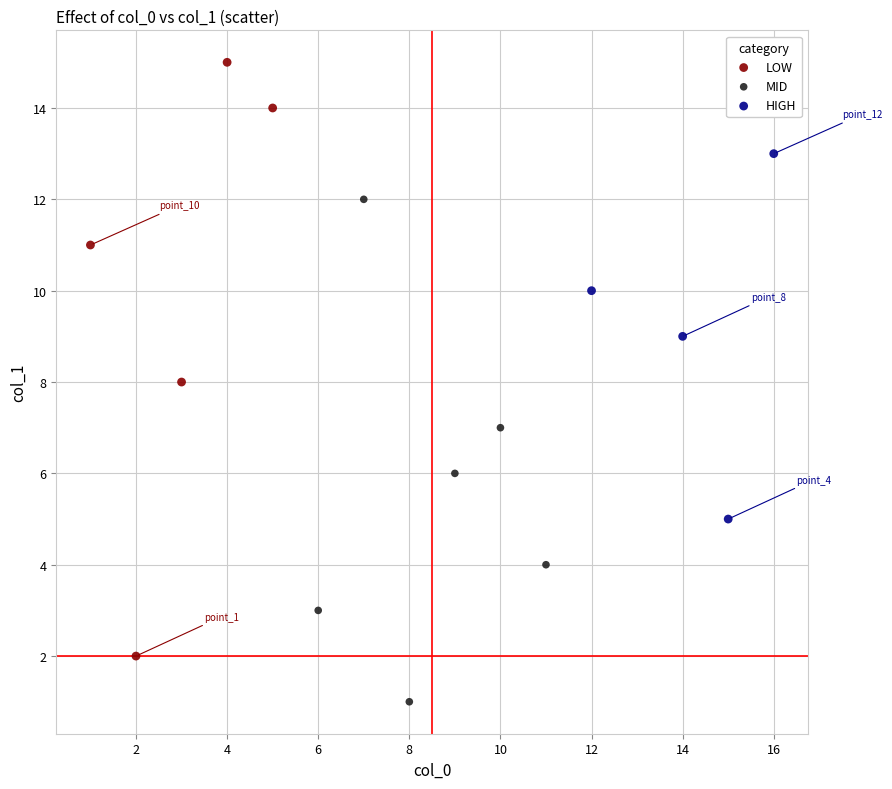

Which series has the widest spread of Y values?

LOW